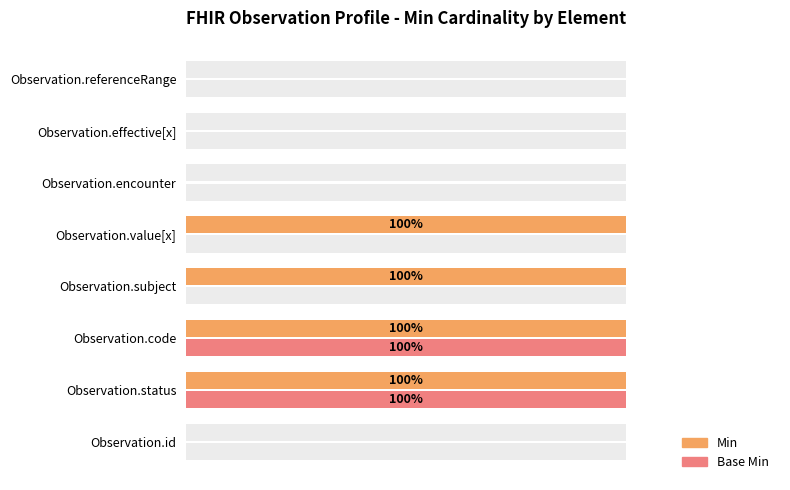

What is the sum of all Min values?

4